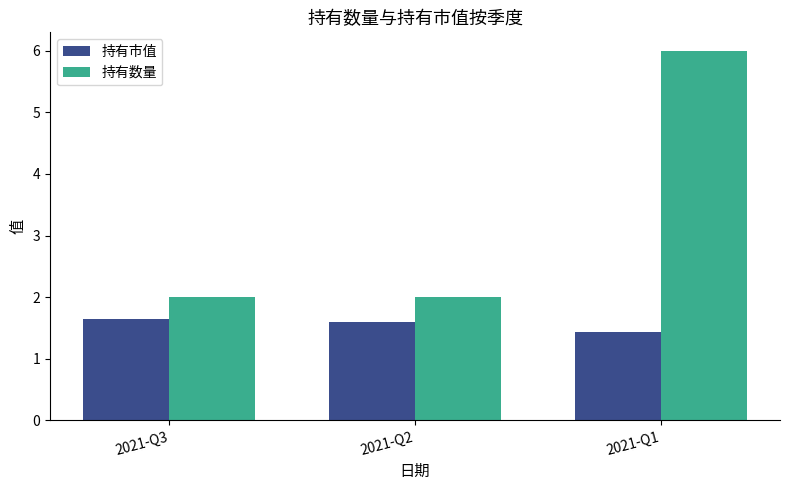

Count the number of categories in the chart.

3